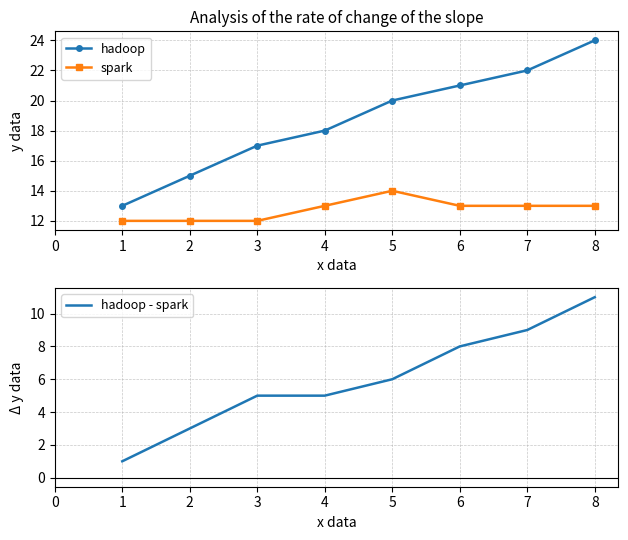

True or false: spark and hadoop - spark intersect in this chart.

False